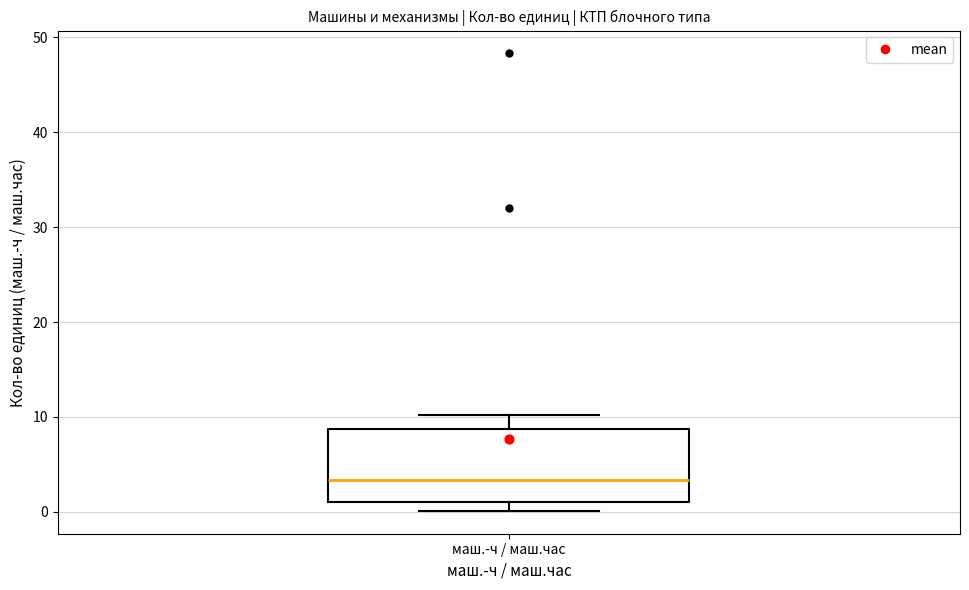

Where is the upper edge of the box for маш.-ч / маш.час on the y-axis? The values are not printed on the chart, so give them approximately, as read against the axis.

9